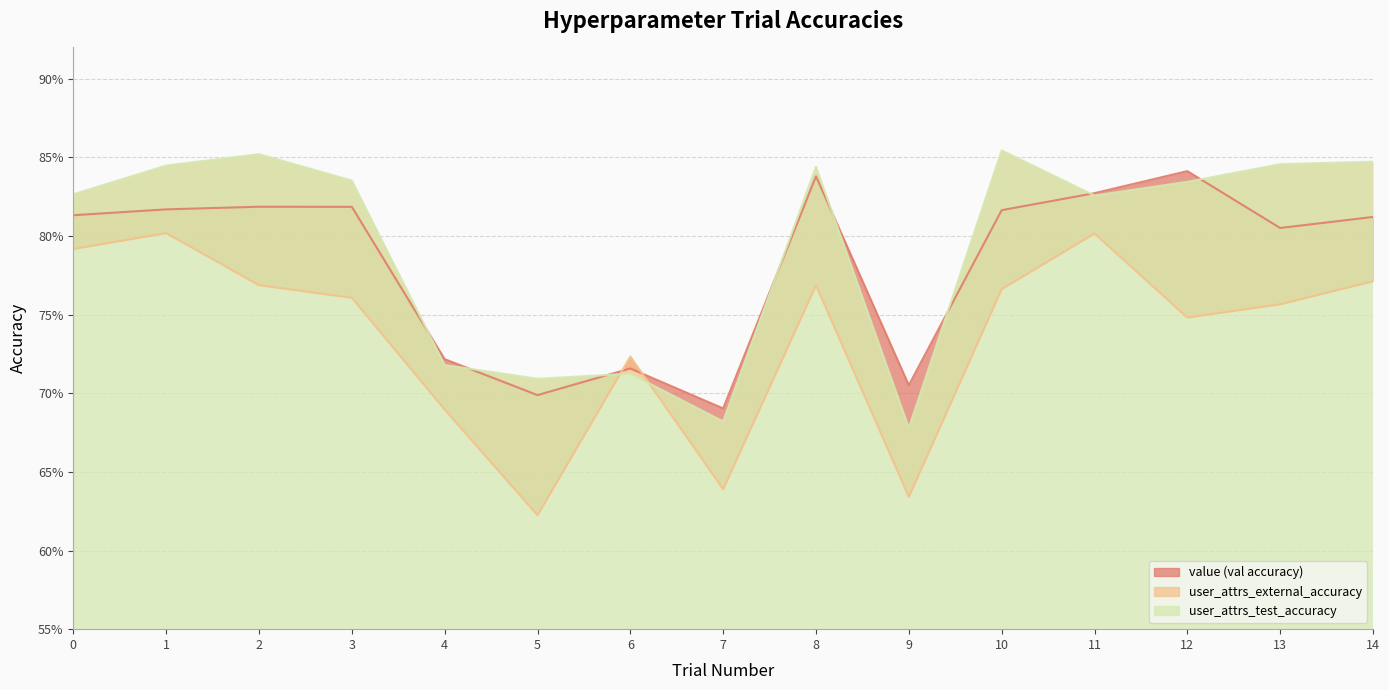

What is the lowest value of the value series?

0.7